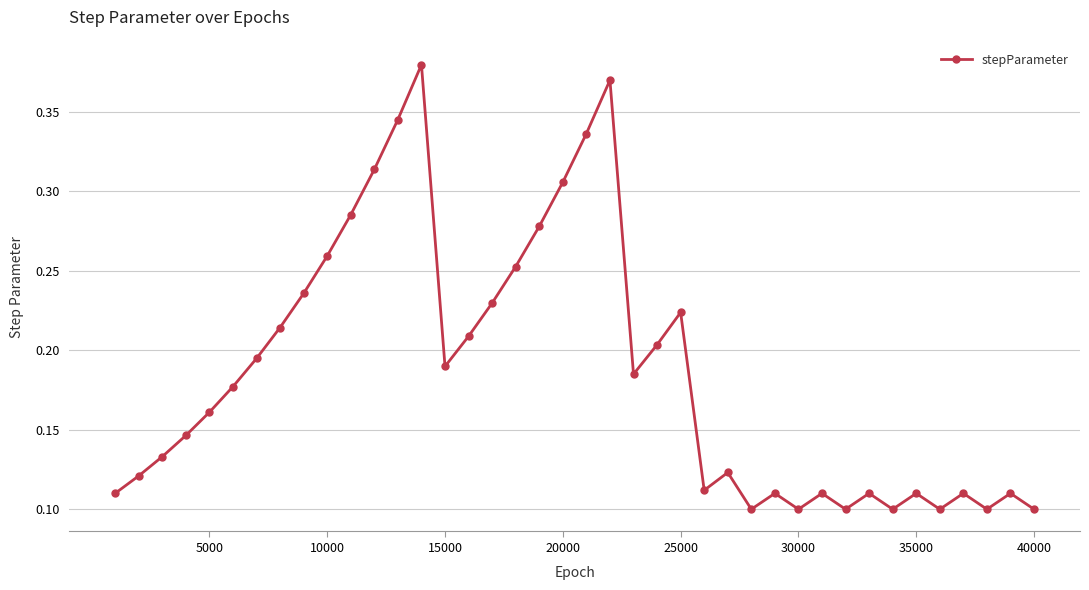

How many values are between 0 and 1?

40